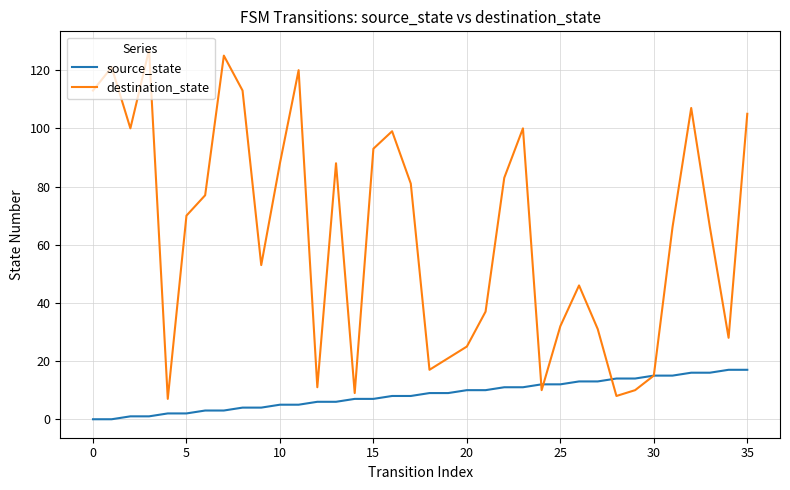

How many values in the destination_state series are below 70?

18